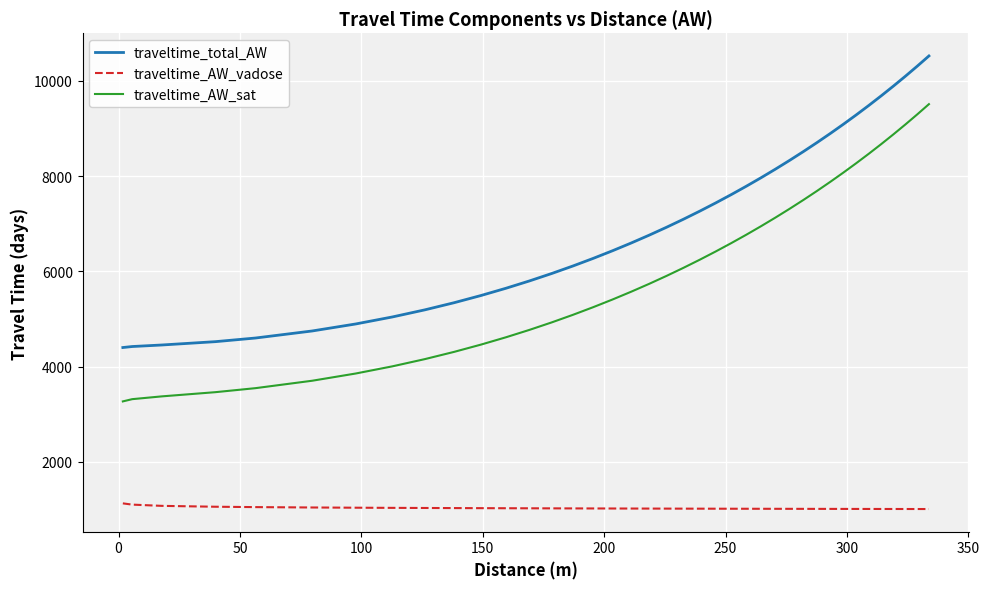

List the series in order of their peak value, lowest first.

traveltime_AW_vadose, traveltime_AW_sat, traveltime_total_AW